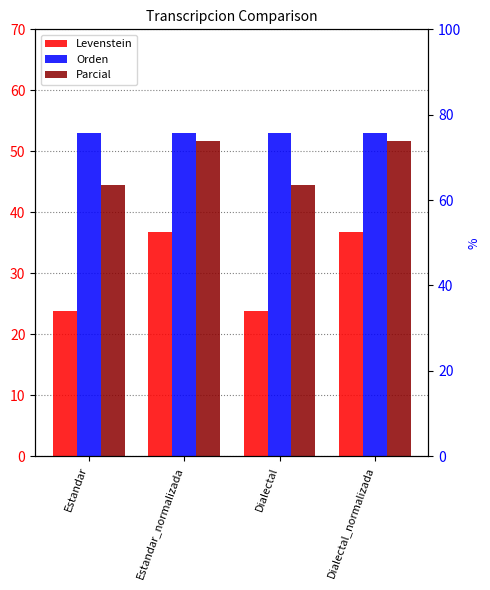

Which has a higher value, Dialectal or Dialectal_normalizada?

Dialectal_normalizada